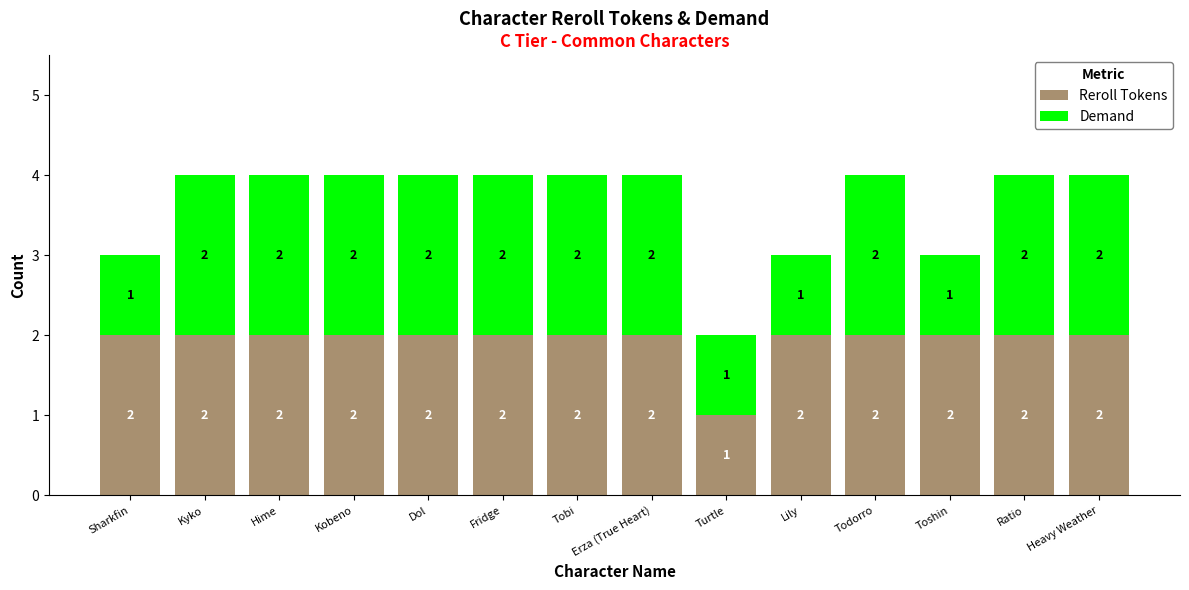

How many categories are shown in the chart?

14